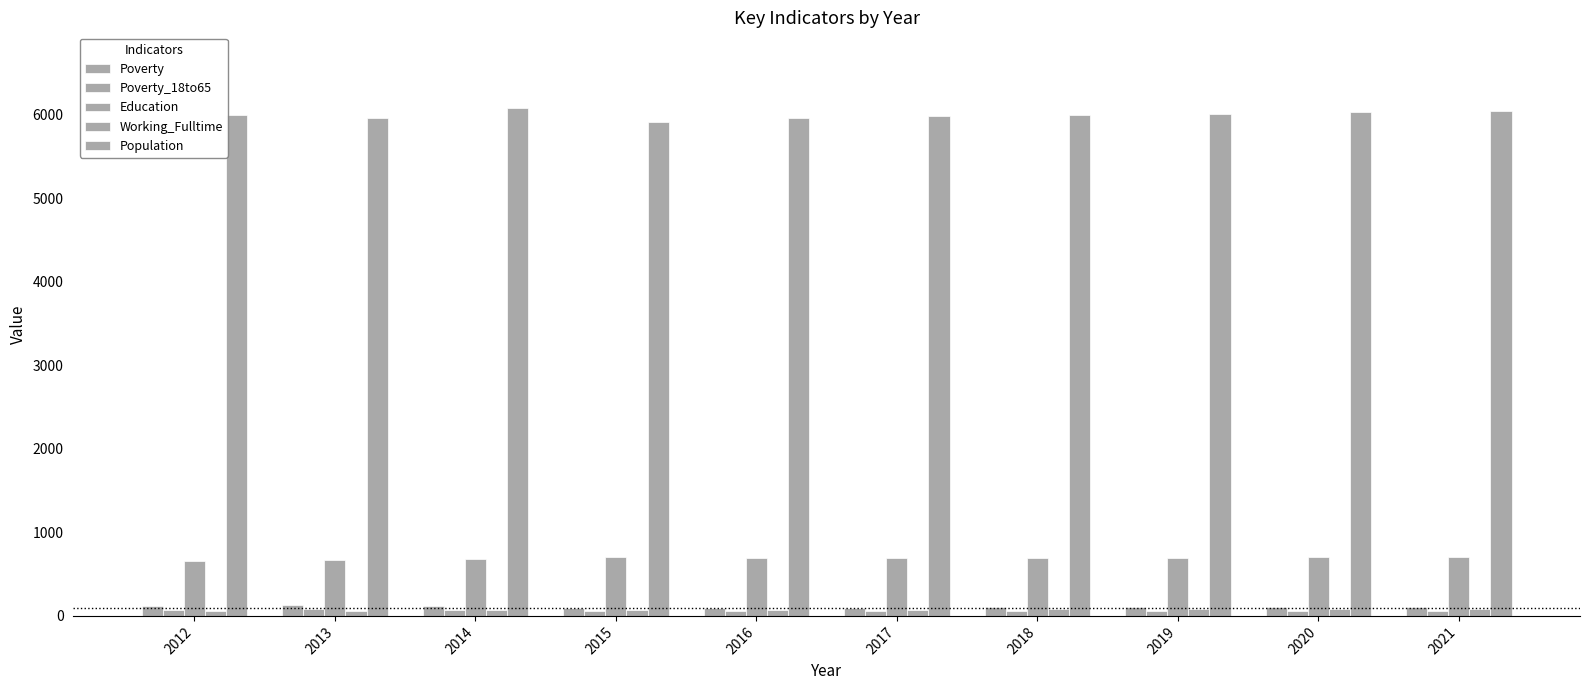

The Poverty_18to65 series shows 56 at 2016. True or false?

True